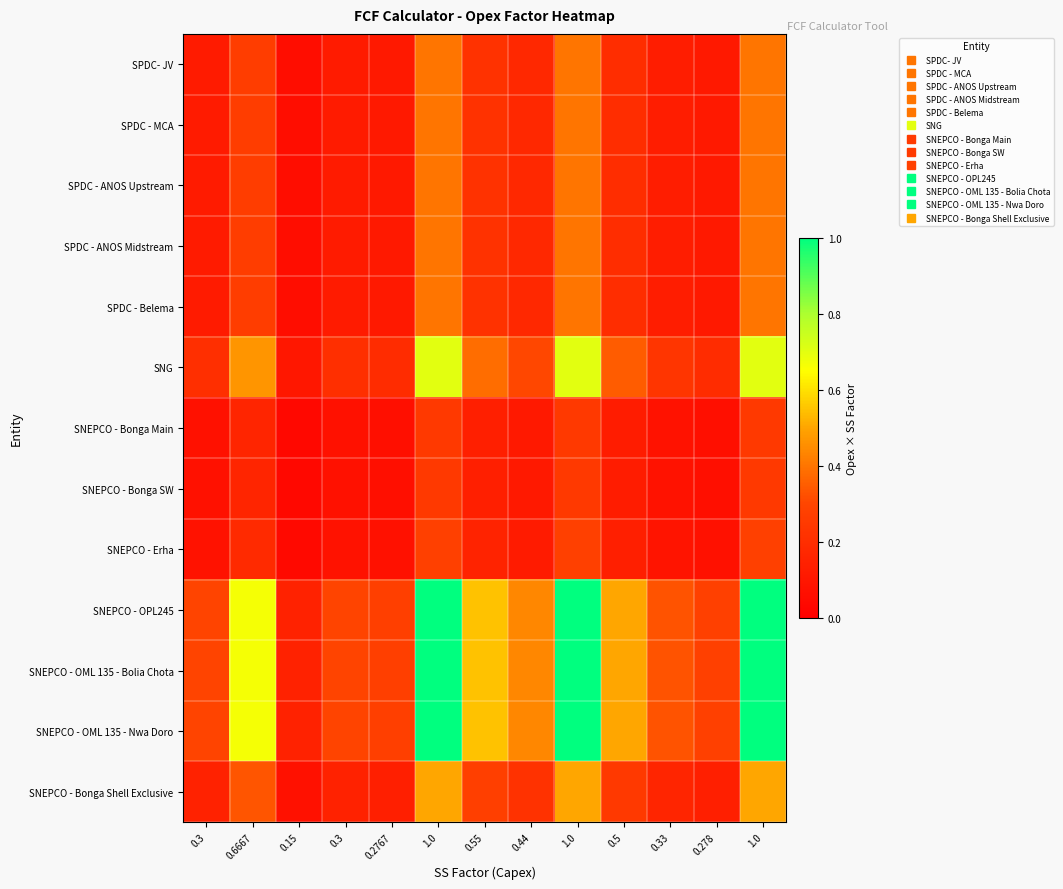

Reading left to right, transcribe all the data shown in this chart.

SPDC- JV: 0.3=0.1	0.6667=0.3	0.15=0.1	0.3=0.1	0.2767=0.1	1.0=0.4	0.55=0.2	0.44=0.2	1.0=0.4	0.5=0.2	0.33=0.1	0.278=0.1	1.0=0.4
SPDC - MCA: 0.3=0.1	0.6667=0.3	0.15=0.1	0.3=0.1	0.2767=0.1	1.0=0.4	0.55=0.2	0.44=0.2	1.0=0.4	0.5=0.2	0.33=0.1	0.278=0.1	1.0=0.4
SPDC - ANOS Upstream: 0.3=0.1	0.6667=0.3	0.15=0.1	0.3=0.1	0.2767=0.1	1.0=0.4	0.55=0.2	0.44=0.2	1.0=0.4	0.5=0.2	0.33=0.1	0.278=0.1	1.0=0.4
SPDC - ANOS Midstream: 0.3=0.1	0.6667=0.3	0.15=0.1	0.3=0.1	0.2767=0.1	1.0=0.4	0.55=0.2	0.44=0.2	1.0=0.4	0.5=0.2	0.33=0.1	0.278=0.1	1.0=0.4
SPDC - Belema: 0.3=0.1	0.6667=0.3	0.15=0.1	0.3=0.1	0.2767=0.1	1.0=0.4	0.55=0.2	0.44=0.2	1.0=0.4	0.5=0.2	0.33=0.1	0.278=0.1	1.0=0.4
SNG: 0.3=0.2	0.6667=0.5	0.15=0.1	0.3=0.2	0.2767=0.2	1.0=0.7	0.55=0.4	0.44=0.3	1.0=0.7	0.5=0.3	0.33=0.2	0.278=0.2	1.0=0.7
SNEPCO - Bonga Main: 0.3=0.1	0.6667=0.2	0.15=0.0	0.3=0.1	0.2767=0.1	1.0=0.2	0.55=0.1	0.44=0.1	1.0=0.2	0.5=0.1	0.33=0.1	0.278=0.1	1.0=0.2
SNEPCO - Bonga SW: 0.3=0.1	0.6667=0.2	0.15=0.0	0.3=0.1	0.2767=0.1	1.0=0.2	0.55=0.1	0.44=0.1	1.0=0.2	0.5=0.1	0.33=0.1	0.278=0.1	1.0=0.2
SNEPCO - Erha: 0.3=0.1	0.6667=0.2	0.15=0.0	0.3=0.1	0.2767=0.1	1.0=0.3	0.55=0.2	0.44=0.1	1.0=0.3	0.5=0.1	0.33=0.1	0.278=0.1	1.0=0.3
SNEPCO - OPL245: 0.3=0.3	0.6667=0.7	0.15=0.1	0.3=0.3	0.2767=0.3	1.0=1.0	0.55=0.6	0.44=0.4	1.0=1.0	0.5=0.5	0.33=0.3	0.278=0.3	1.0=1.0
SNEPCO - OML 135 - Bolia Chota: 0.3=0.3	0.6667=0.7	0.15=0.1	0.3=0.3	0.2767=0.3	1.0=1.0	0.55=0.6	0.44=0.4	1.0=1.0	0.5=0.5	0.33=0.3	0.278=0.3	1.0=1.0
SNEPCO - OML 135 - Nwa Doro: 0.3=0.3	0.6667=0.7	0.15=0.1	0.3=0.3	0.2767=0.3	1.0=1.0	0.55=0.6	0.44=0.4	1.0=1.0	0.5=0.5	0.33=0.3	0.278=0.3	1.0=1.0
SNEPCO - Bonga Shell Exclusive: 0.3=0.1	0.6667=0.3	0.15=0.1	0.3=0.1	0.2767=0.1	1.0=0.5	0.55=0.3	0.44=0.2	1.0=0.5	0.5=0.2	0.33=0.2	0.278=0.1	1.0=0.5